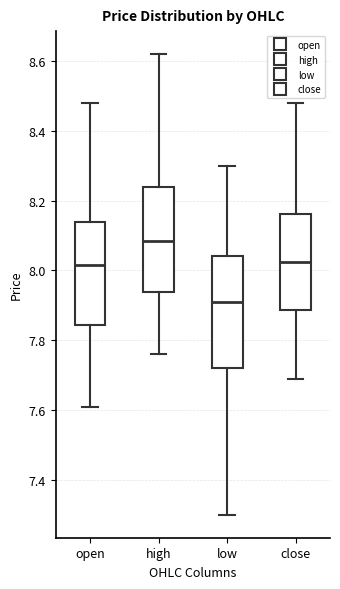

Which box is the tallest, from its lower edge to its upper edge?

low